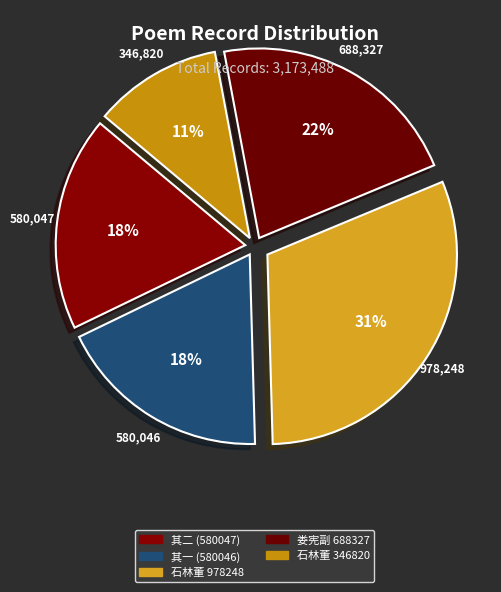

Rank the categories by value from lowest to highest.

石林董先生年八十七厚斋詹先生年八十四会于文溪月湾赋诗次韵奉寄 其二, 过娄宪副莲塘书屋留饮赋诗次韵奉答二首 其一, 过娄宪副莲塘书屋留饮赋诗次韵奉答二首 其二, 过娄宪副莲塘书屋留饮赋诗次韵奉答二首, 石林董先生年八十七厚斋詹先生年八十四会于文溪月湾赋诗次韵奉寄